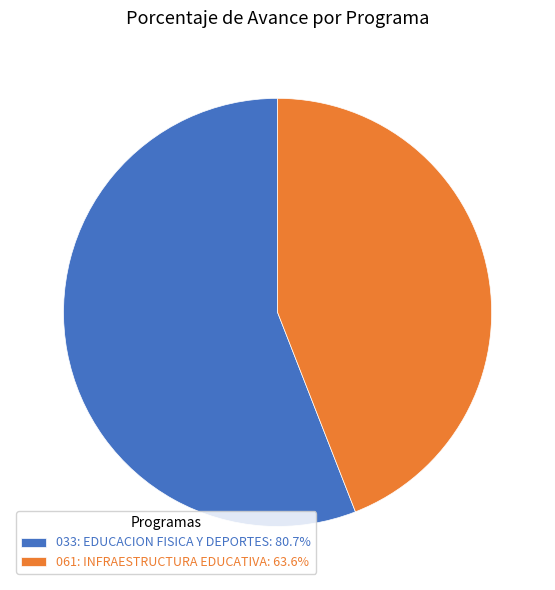

Is the sum of 033: EDUCACION FISICA Y DEPORTES: 80.7% and 061: INFRAESTRUCTURA EDUCATIVA: 63.6% greater than half?

Yes